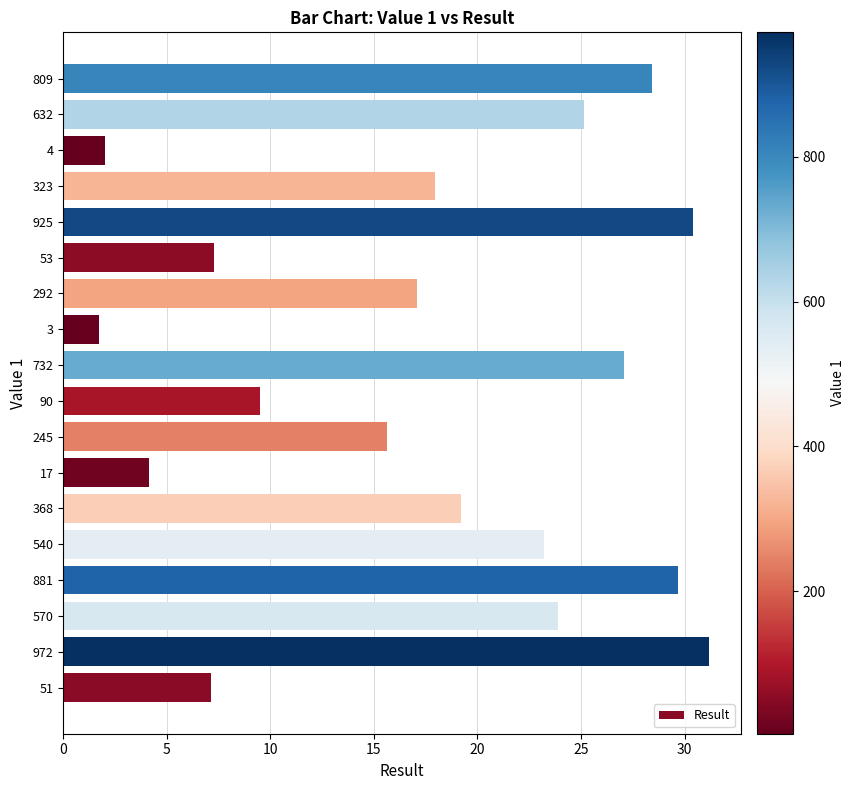

Reading bottom to top, transcribe all the data shown in this chart.

7.1	31.2	23.9	29.7	23.2	19.2	4.1	15.7	9.5	27.1	1.7	17.1	7.3	30.4	18.0	2.0	25.1	28.4